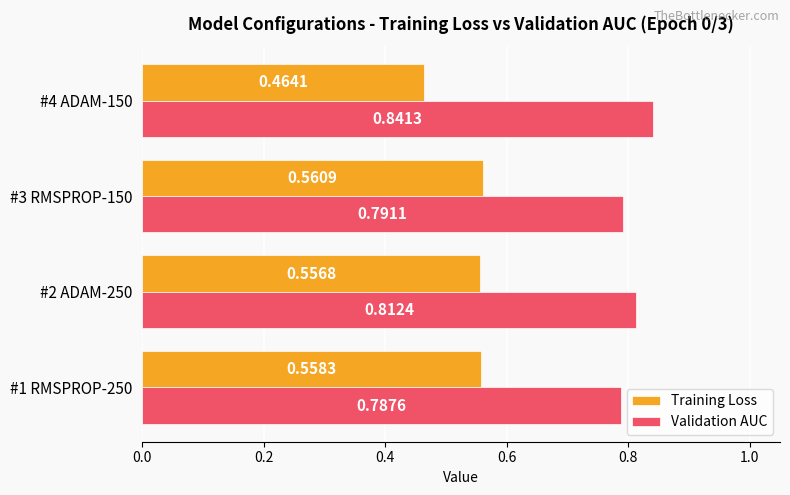

Which series has the largest total across all categories?

Validation AUC